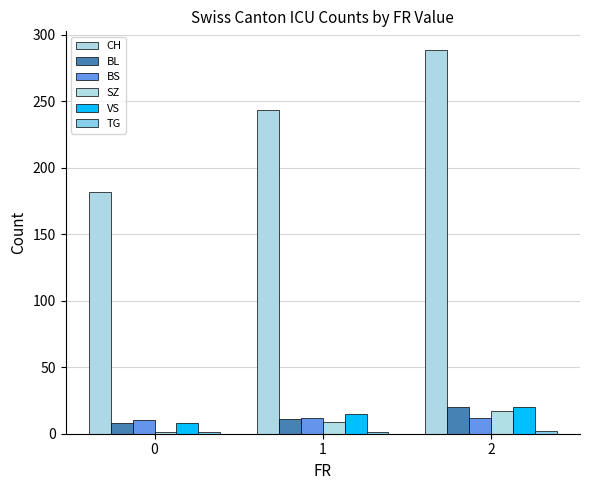

How many distinct data groups are displayed?

6